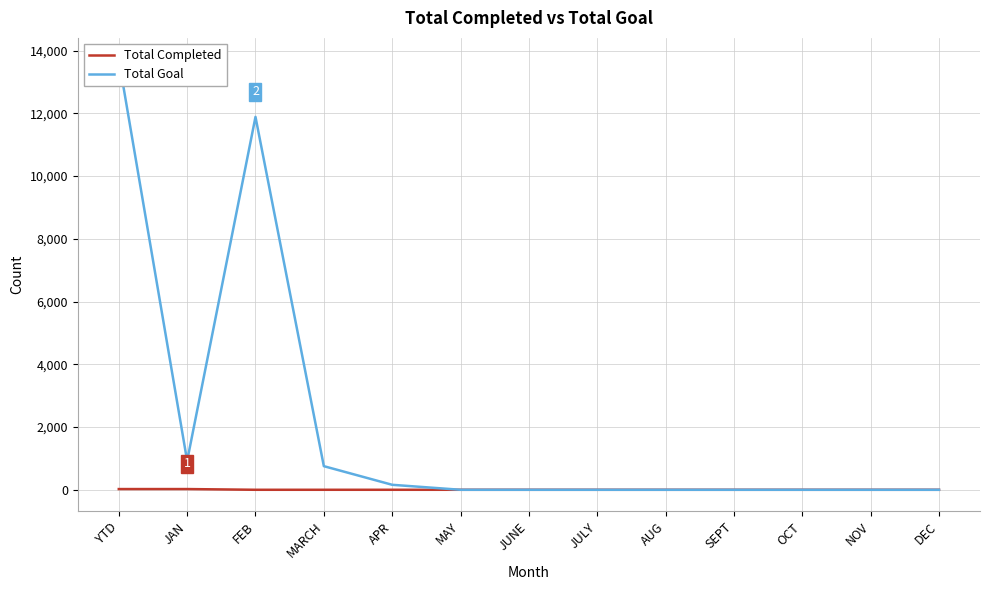

True or false: Total Goal has more than 1 interior local peaks.

False